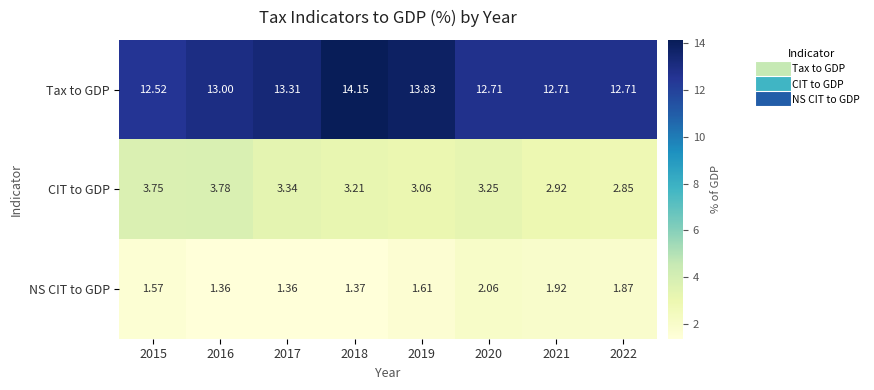

Which series has the largest range (max minus min)?

Tax to GDP